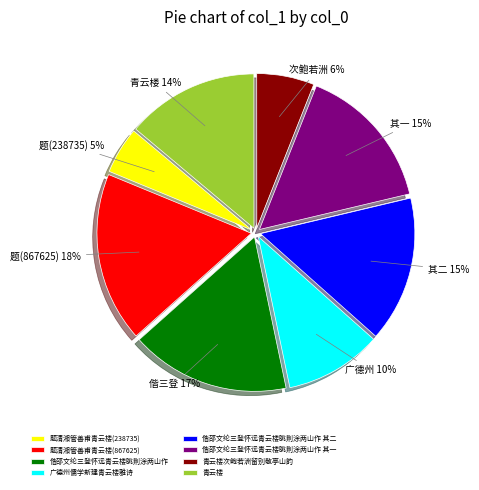

Which has a higher value, 偕邵文纶三登怀远青云楼眺荆涂两山作 其二 or 青云楼次鲍若洲留别敬亭山韵?

偕邵文纶三登怀远青云楼眺荆涂两山作 其二